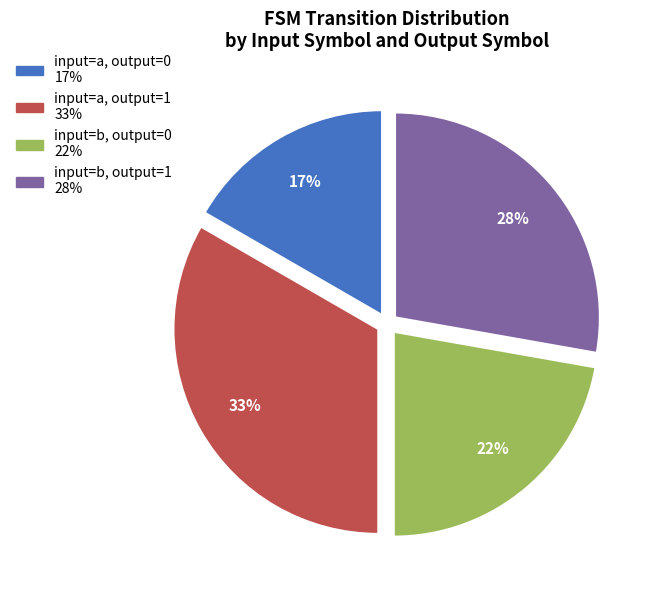

To the nearest percent, what is the average slice percentage?

25%